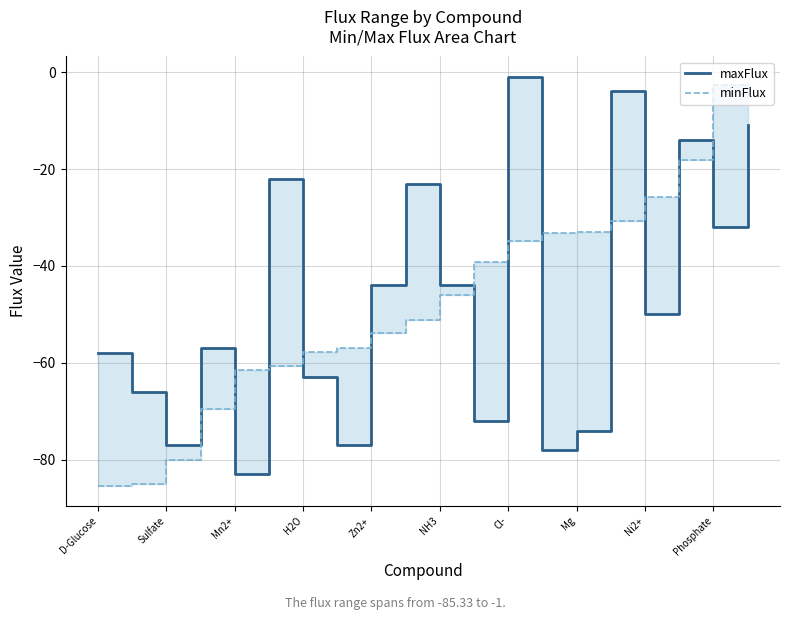

At how many categories does at least one series exceed -30?

8